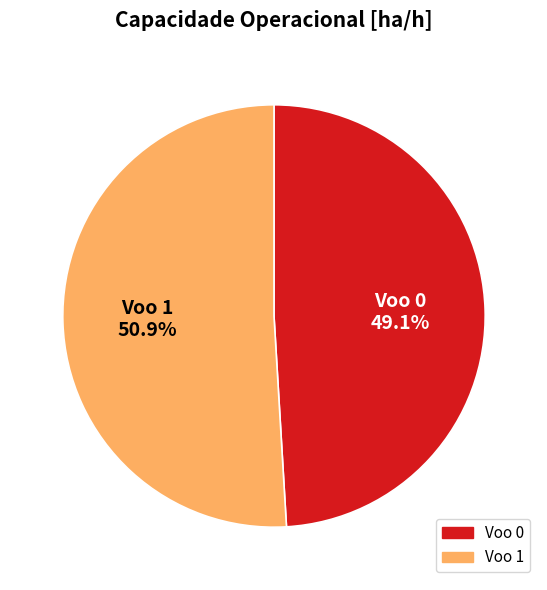

Combined, do Voo 1 and Voo 0 account for over 50%?

Yes